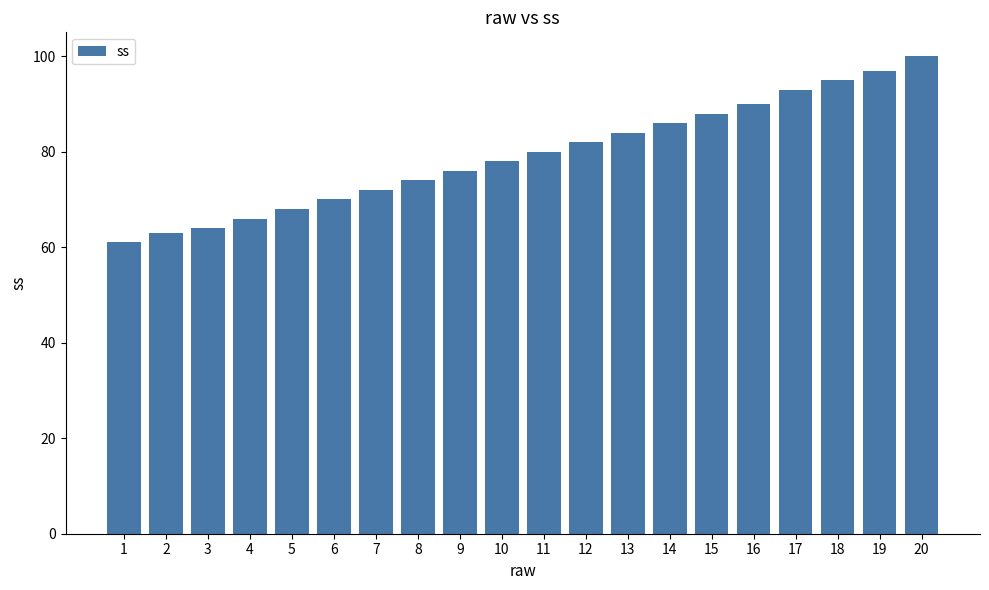

How many series are shown in this chart?

1